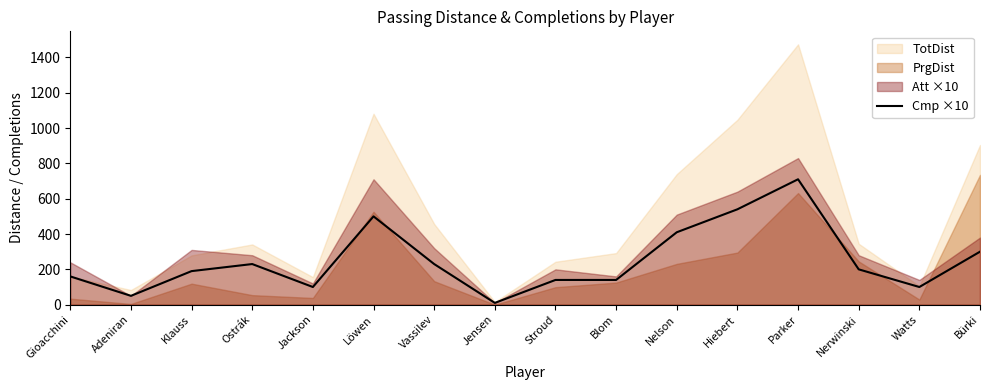

Reading left to right, extract all data points from this chart.

160	50	190	230	100	500	230	10	140	140	410	540	710	200	100	300